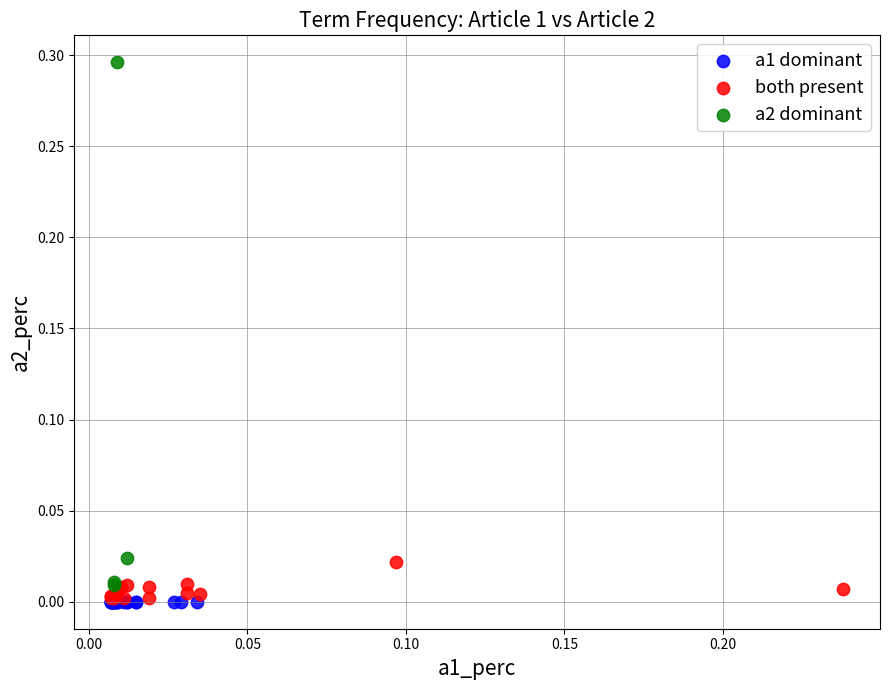

Which series contains the highest Y value?

a2 dominant